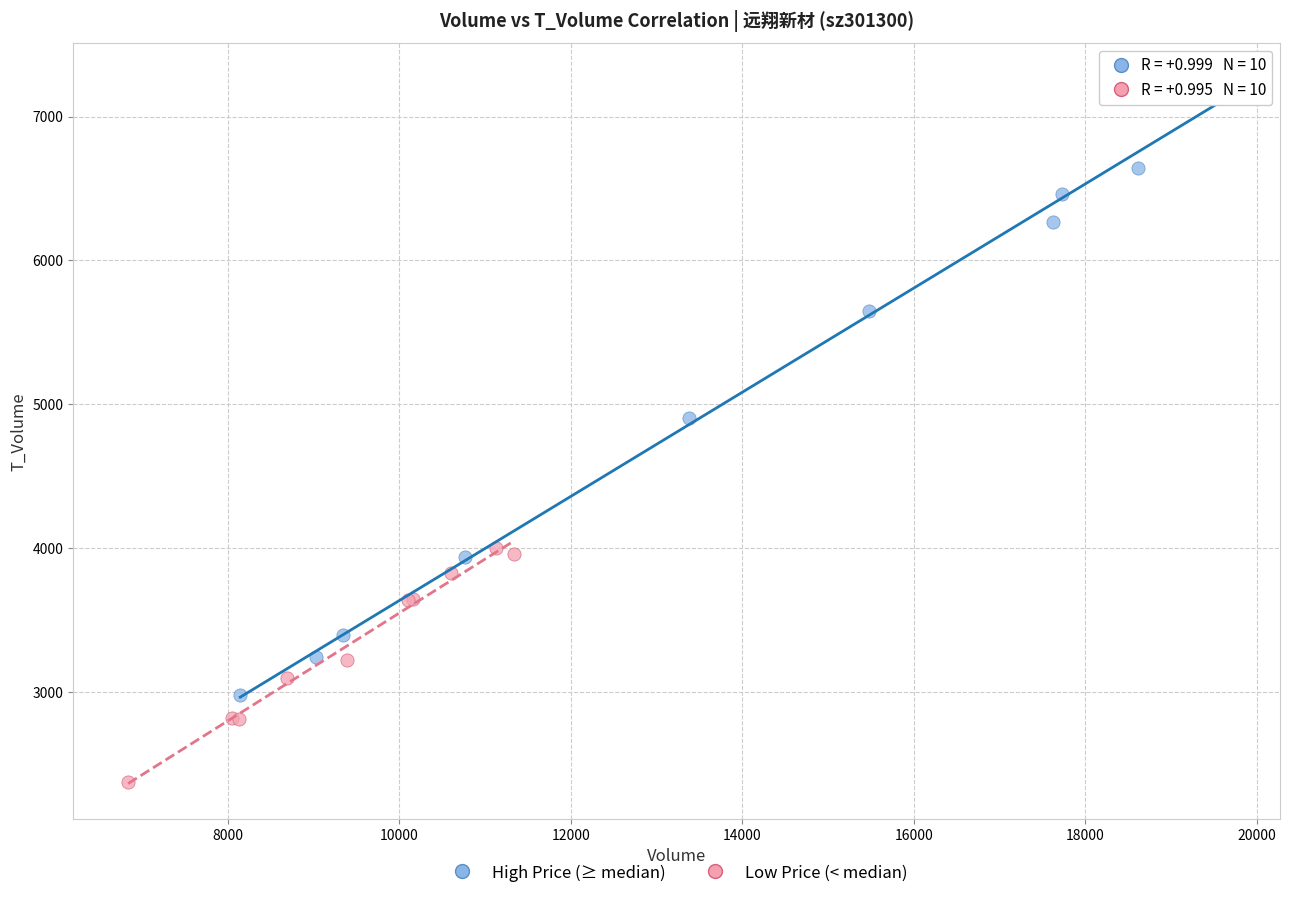

Which series has the widest spread of Y values?

High Price (≥ median)